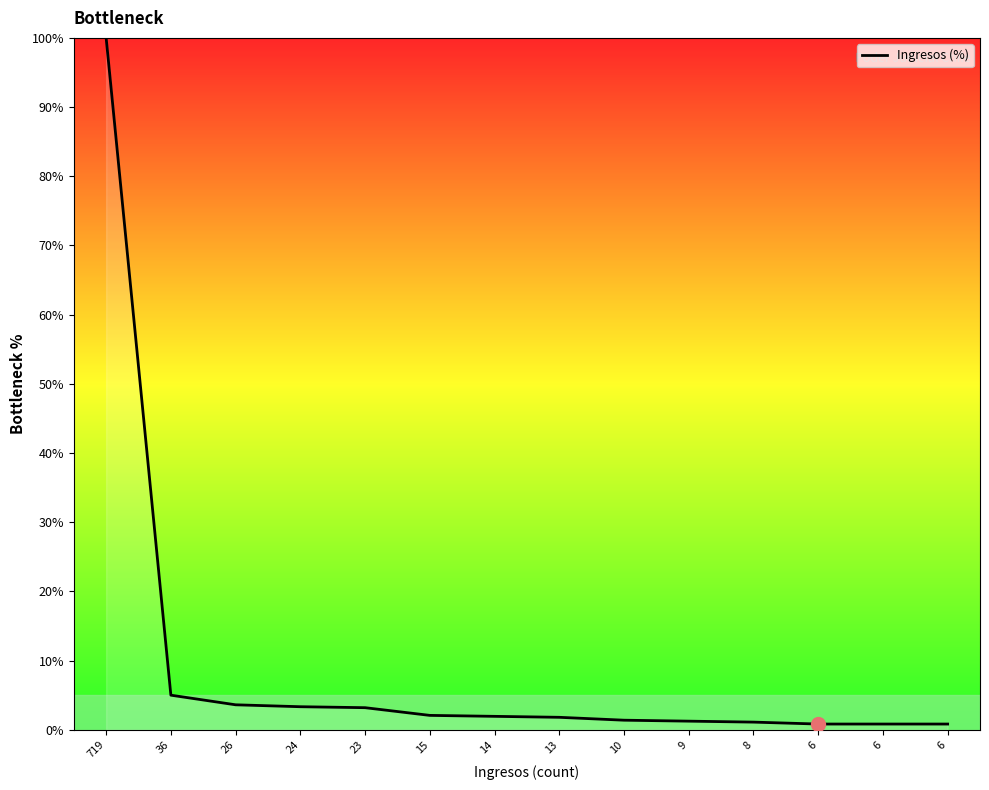

Does the chart have visible grid lines?

No